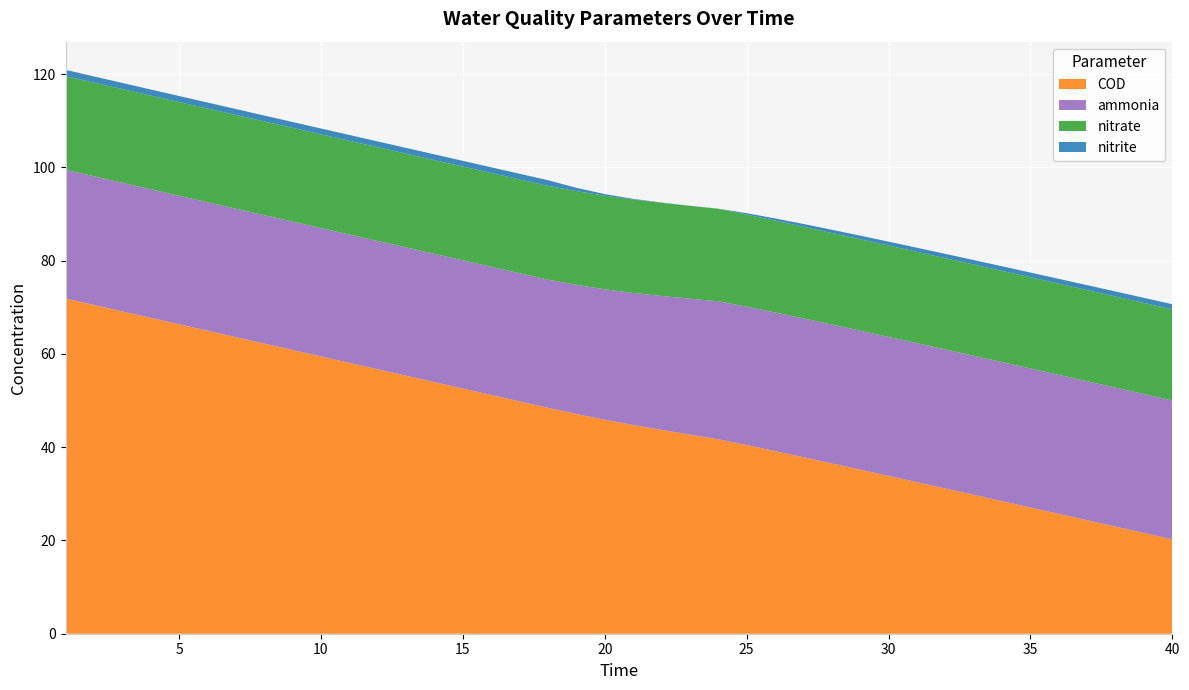

Reading left to right, extract all data points from this chart.

ammonia: 27.6	27.6	27.6	27.6	27.6	27.6	27.5	27.5	27.5	27.5	27.5	27.5	27.5	27.5	27.5	27.5	27.5	27.5	27.7	28.0	28.3	28.7	29.1	29.6	29.7	29.7	29.8	29.8	29.8	29.8	29.8	29.8	29.8	29.8	29.8	29.8	29.8	29.8	29.8	29.8
nitrite: 1.3	1.3	1.3	1.3	1.3	1.3	1.3	1.3	1.3	1.3	1.2	1.2	1.2	1.2	1.2	1.2	1.2	1.2	0.7	0.3	0.1	0.1	0.0	0.0	0.3	0.5	0.6	0.7	0.8	0.8	0.9	0.9	1.0	1.0	1.0	1.0	1.1	1.1	1.1	1.1
nitrate: 20.1	20.1	20.1	20.1	20.1	20.1	20.1	20.1	20.1	20.1	20.1	20.1	20.1	20.1	20.1	20.1	20.1	20.1	20.1	20.1	20.0	20.0	19.9	19.8	19.7	19.7	19.7	19.6	19.6	19.6	19.6	19.6	19.6	19.5	19.5	19.5	19.5	19.5	19.5	19.5
COD: 71.9	70.5	69.1	67.7	66.3	65.0	63.6	62.2	60.8	59.5	58.1	56.7	55.3	53.9	52.6	51.2	49.8	48.4	47.1	45.9	44.8	43.7	42.7	41.7	40.4	39.2	37.8	36.5	35.2	33.8	32.5	31.1	29.8	28.4	27.1	25.7	24.3	23.0	21.6	20.2